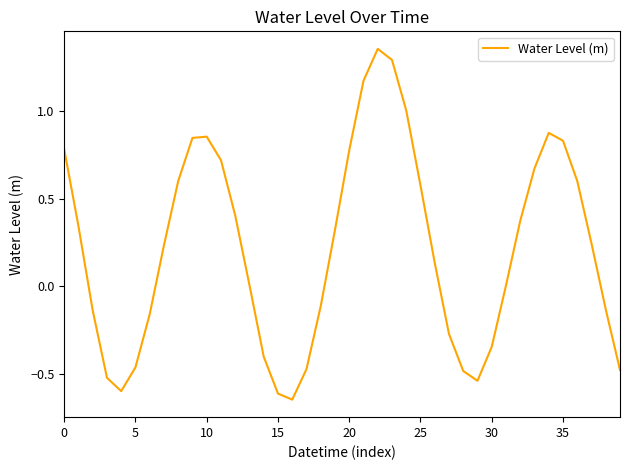

What is the difference between the maximum and minimum values?

2.0